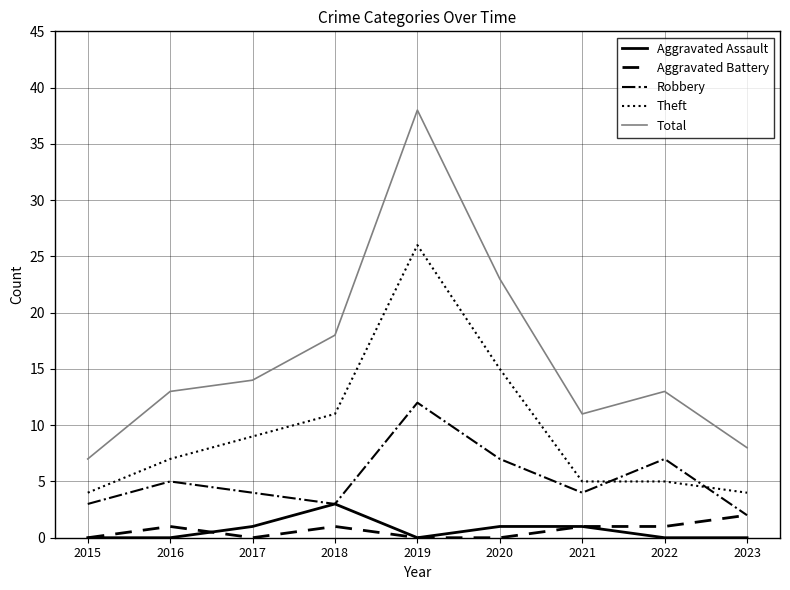

Does the chart display data point markers on the line(s)?

No